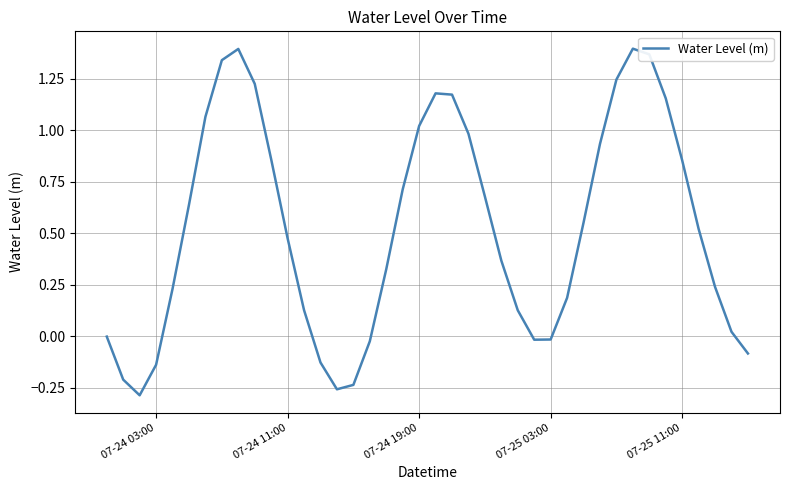

What is the difference between the maximum and minimum values?

1.7